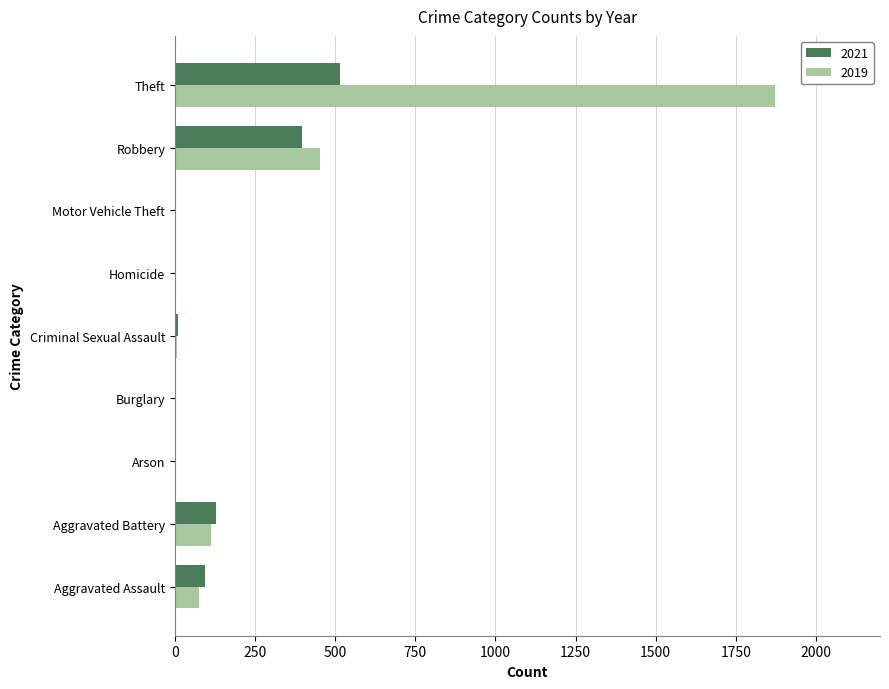

What is the sum of all 2019 values?

2521